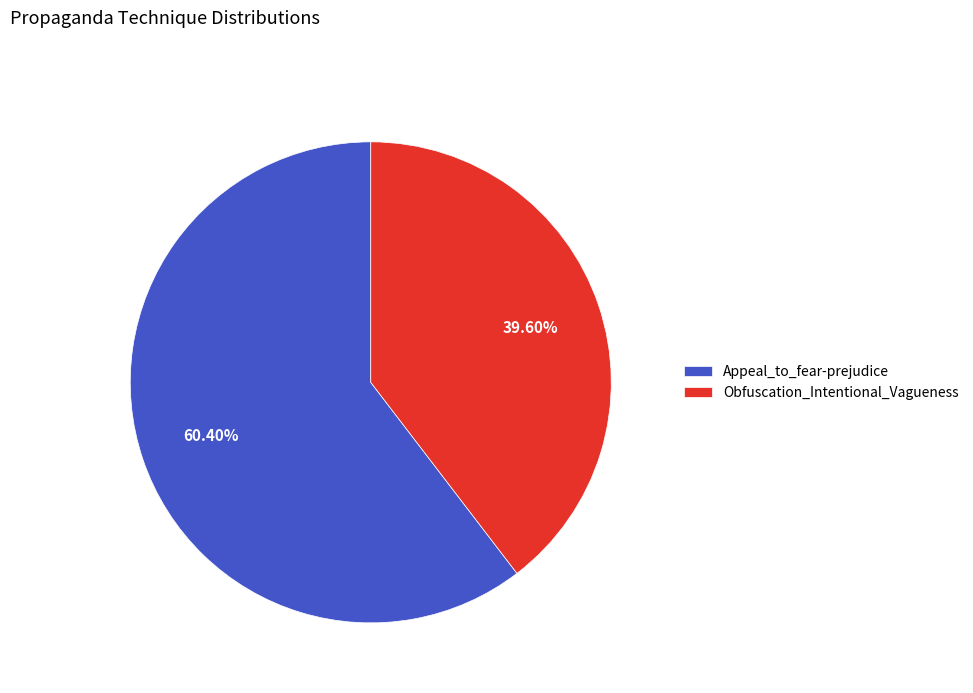

Combined, what portion of the pie is Obfuscation_Intentional_Vagueness and Appeal_to_fear-prejudice?

100.0%